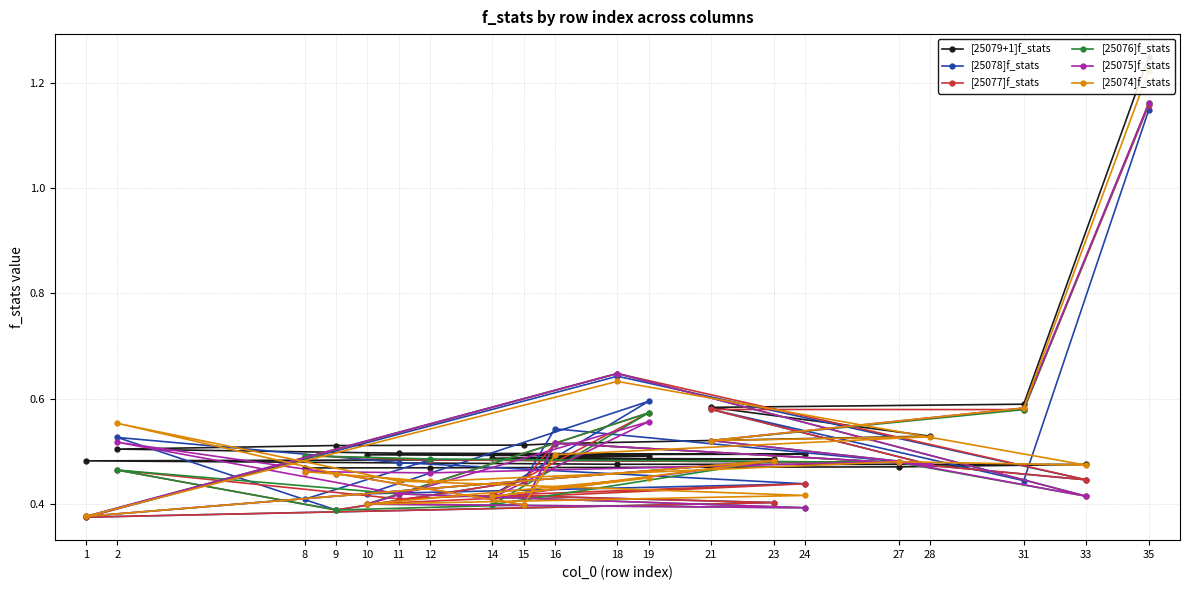

Which series ends up on top after the final intersection of [25078]f_stats and [25076]f_stats?

[25078]f_stats